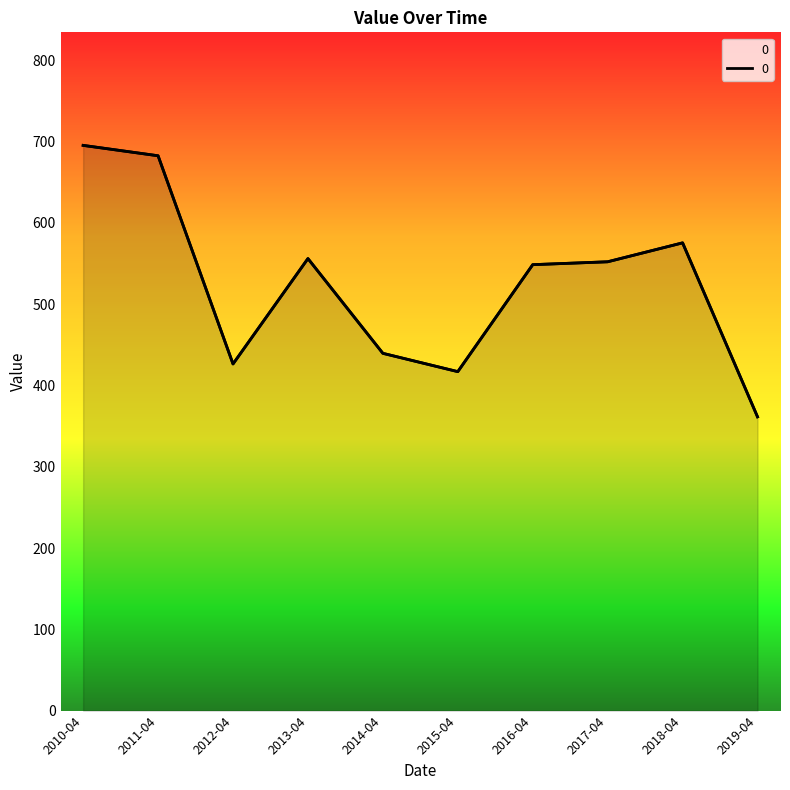

Reading left to right, what are all the values shown in this chart?

695.5	682.7	426.5	556.2	439.6	417.1	548.7	552.3	575.6	361.5